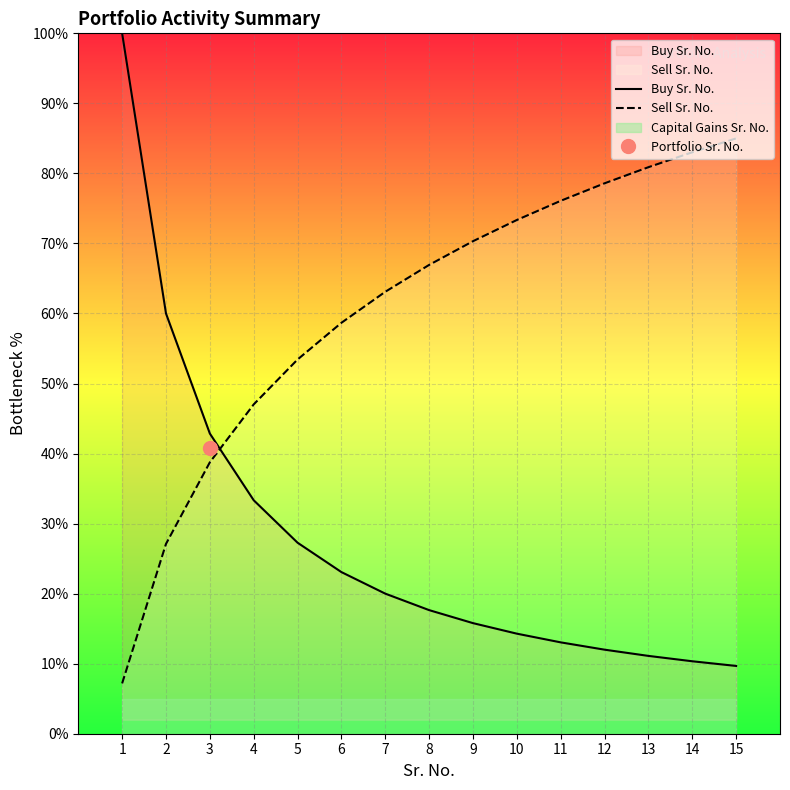

At which category does the chart reach its peak across all series?

1